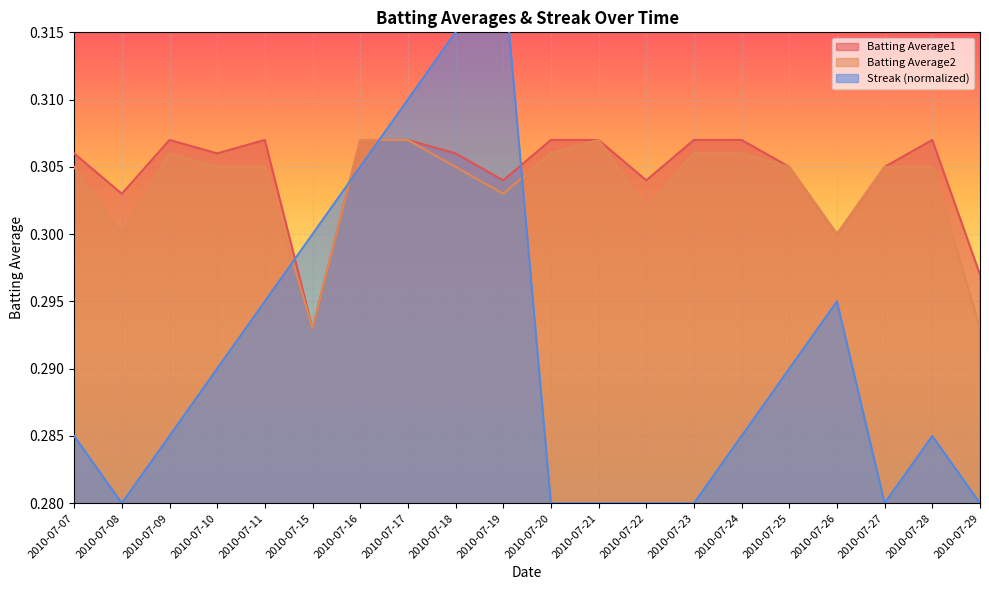

Which series has the largest total across all categories?

Batting Average1